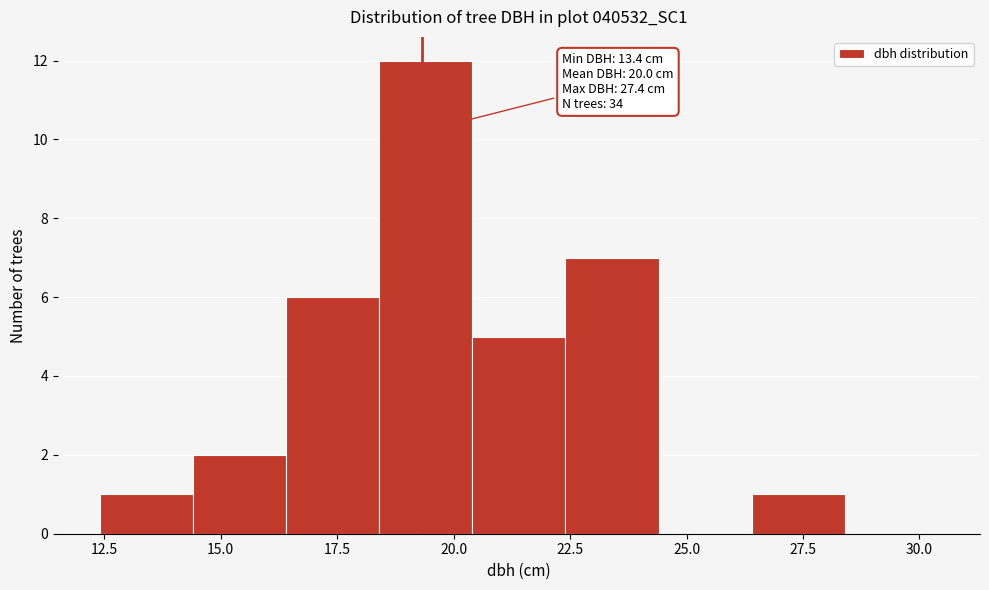

Over which range of the x-axis is the bar tallest?

18.4 to 20.4